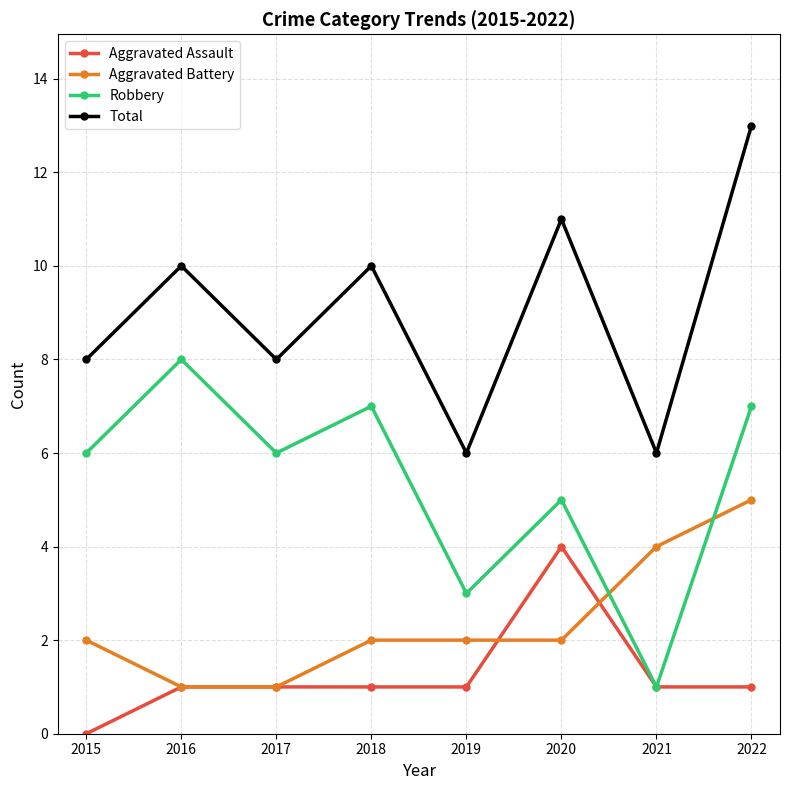

What is the total value across all series at 2017?

16